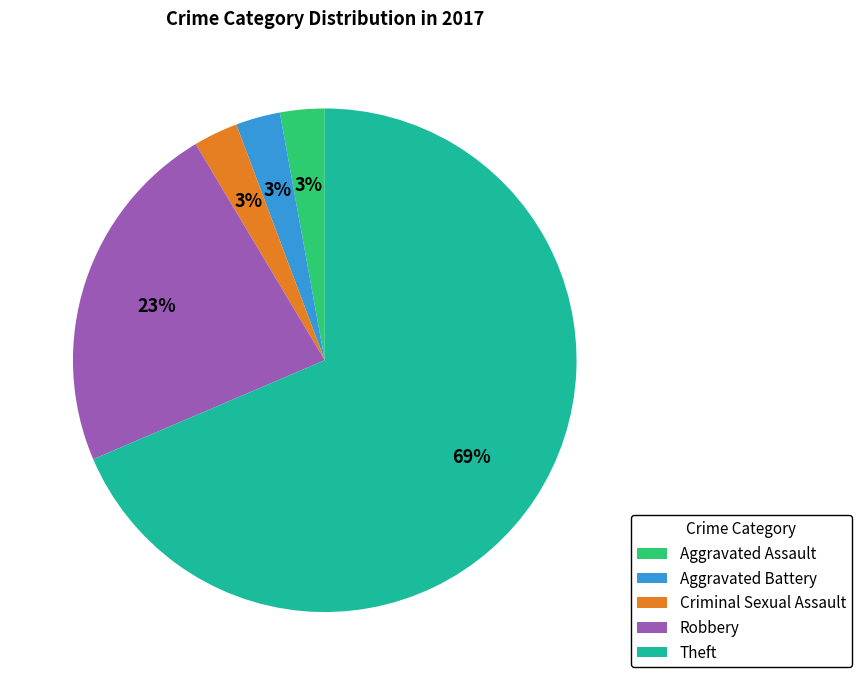

Do Aggravated Assault and Robbery together represent more than half of the pie?

No